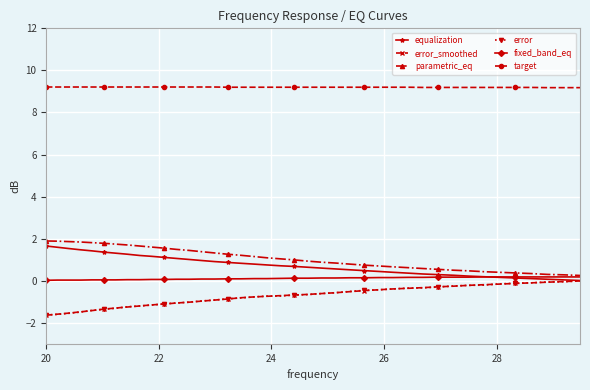

What is the maximum value for target?

9.2